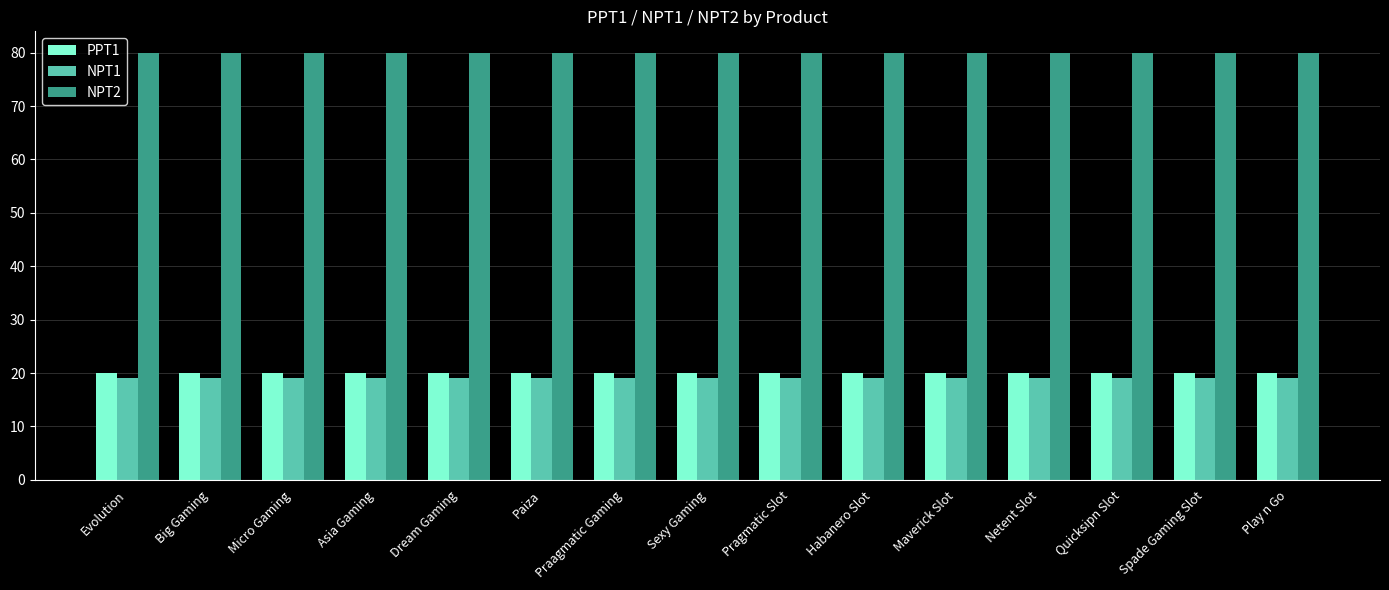

Which series has the largest total across all categories?

NPT2